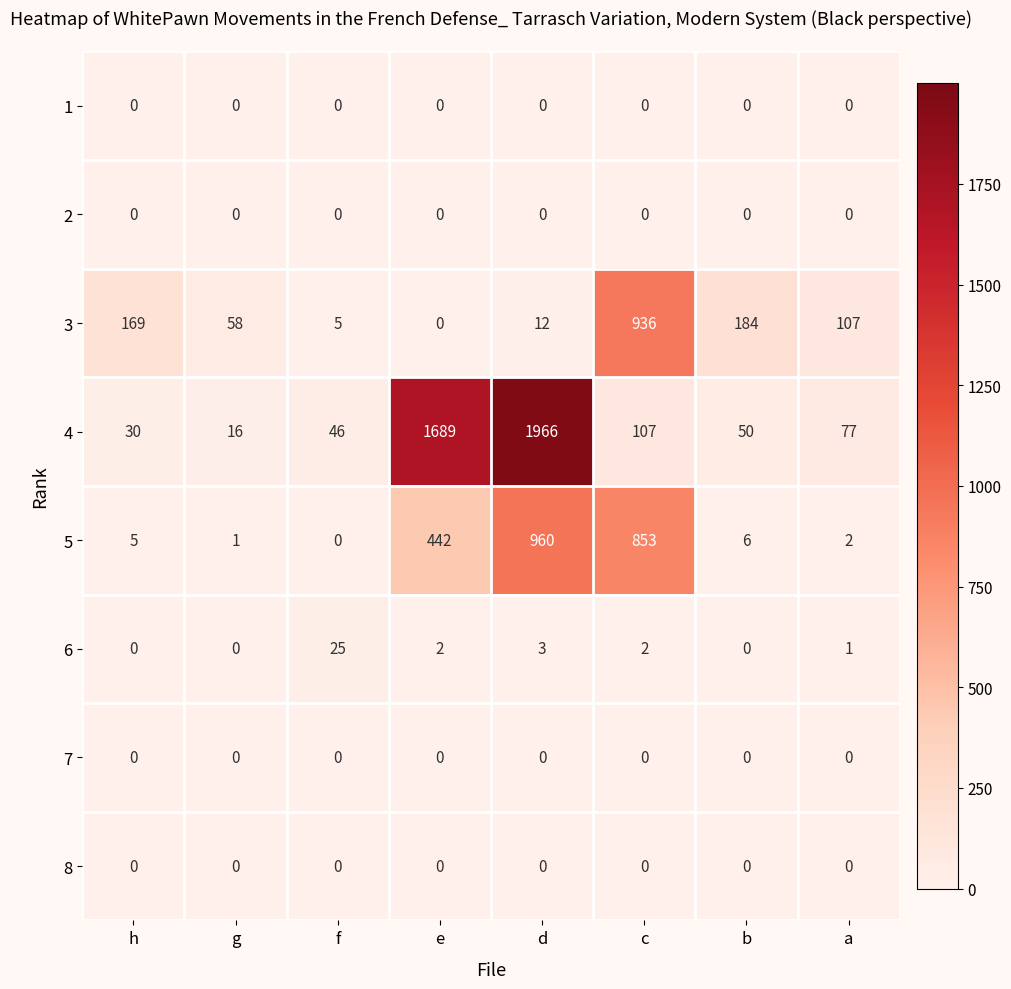

Where does the 5 series first go above 6?

e